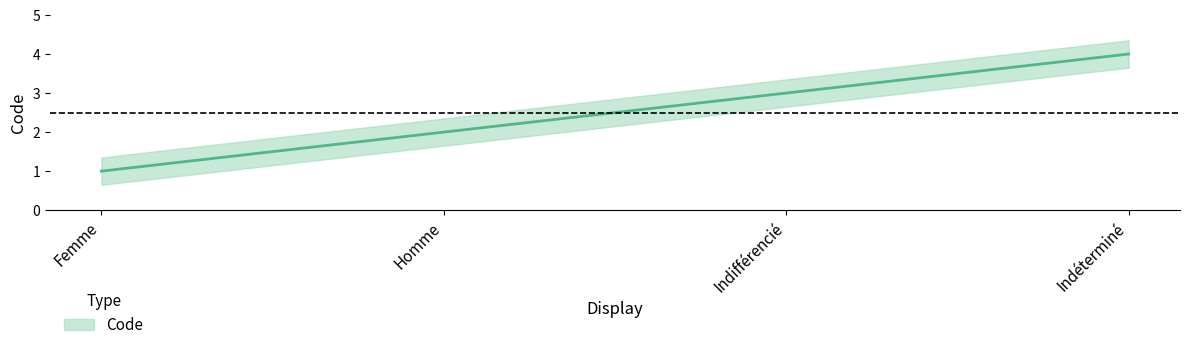

Count the number of data series in this chart.

1